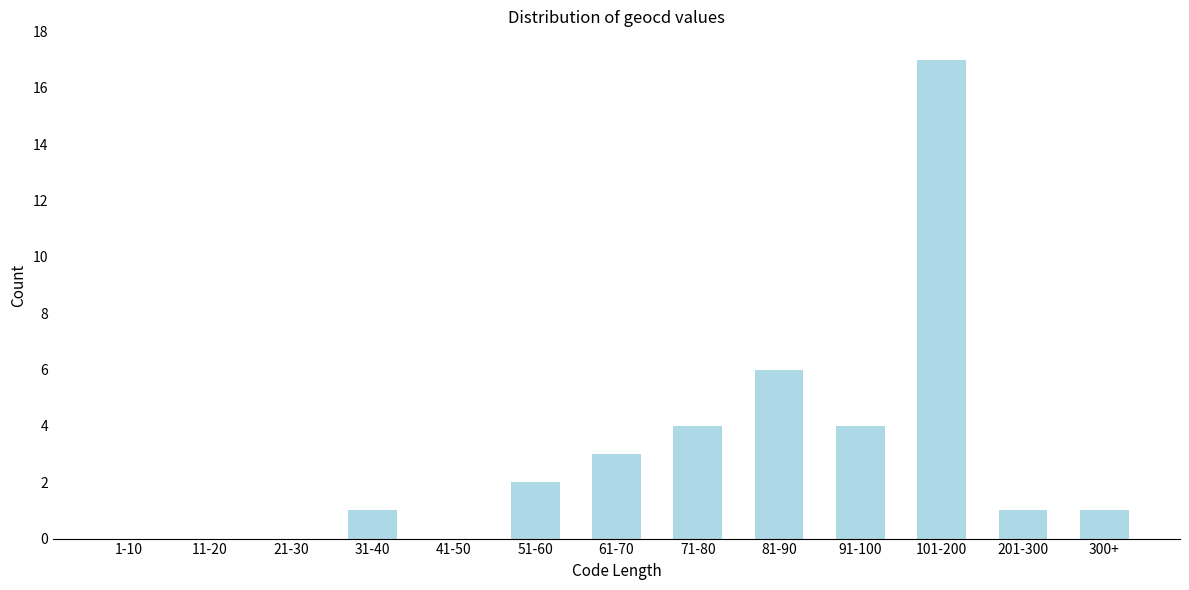

Reading left to right, list all the values displayed in this chart.

1-10=0	11-20=0	21-30=0	31-40=1	41-50=0	51-60=2	61-70=3	71-80=4	81-90=6	91-100=4	101-200=17	201-300=1	300+=1